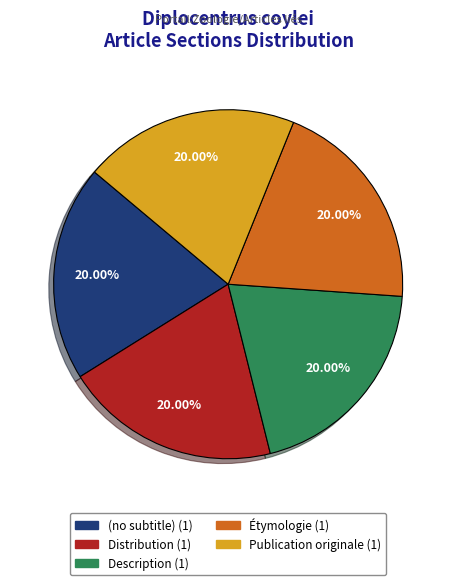

How many slices are in this pie chart?

5